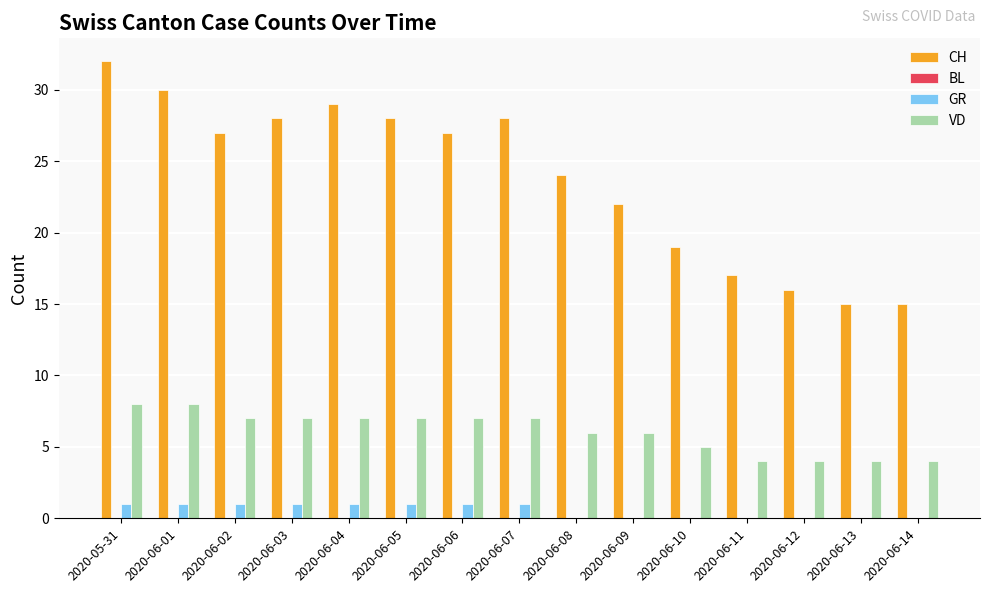

Which series changed the most between 2020-06-04 and 2020-06-11?

CH